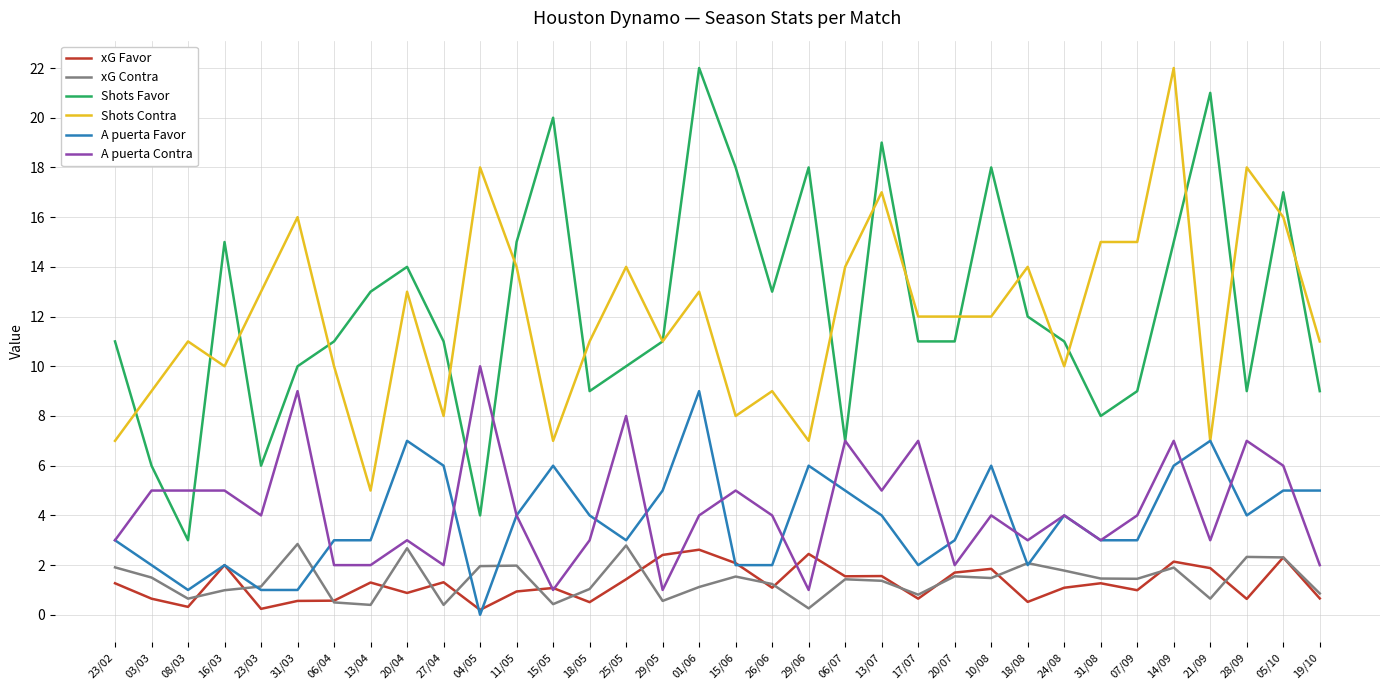

What is the total value across all series at 29/05?

31.0